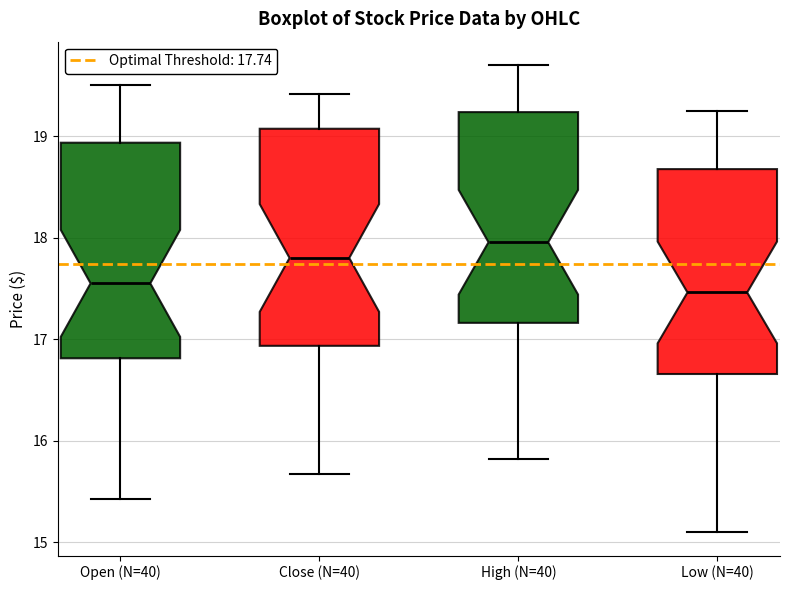

Reading left to right, transcribe this box plot: for each box, give where its median line is, the range the box spans, and where its two whiskers end, as read against the y-axis. The values are not printed on the chart, so give them approximately, as read against the axis.

Open (N=40): median 17.6, box 16.8 to 18.9, whiskers 15.4 to 19.5
Close (N=40): median 17.8, box 16.9 to 19.1, whiskers 15.7 to 19.4
High (N=40): median 18.0, box 17.2 to 19.2, whiskers 15.8 to 19.7
Low (N=40): median 17.5, box 16.7 to 18.7, whiskers 15.1 to 19.3